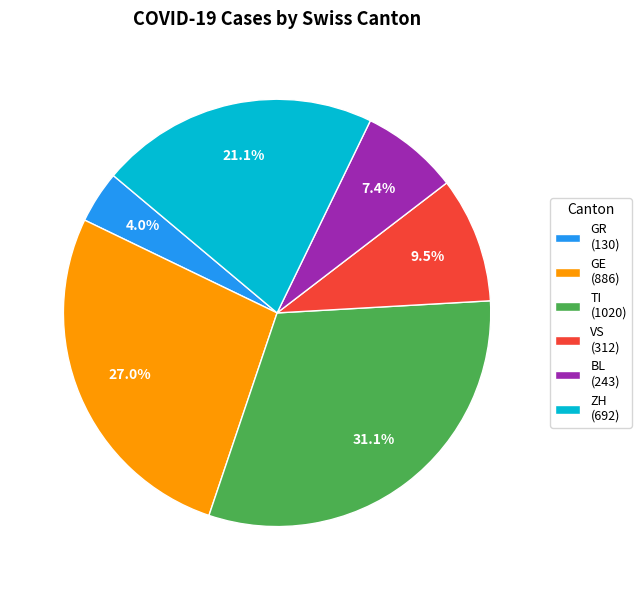

Which slice is the smallest?

GR (130)